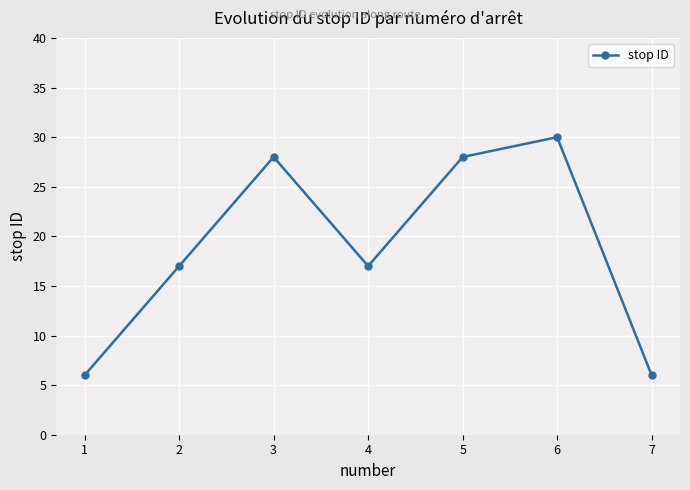

Reading left to right, extract all data points from this chart.

1=6	2=17	3=28	4=17	5=28	6=30	7=6